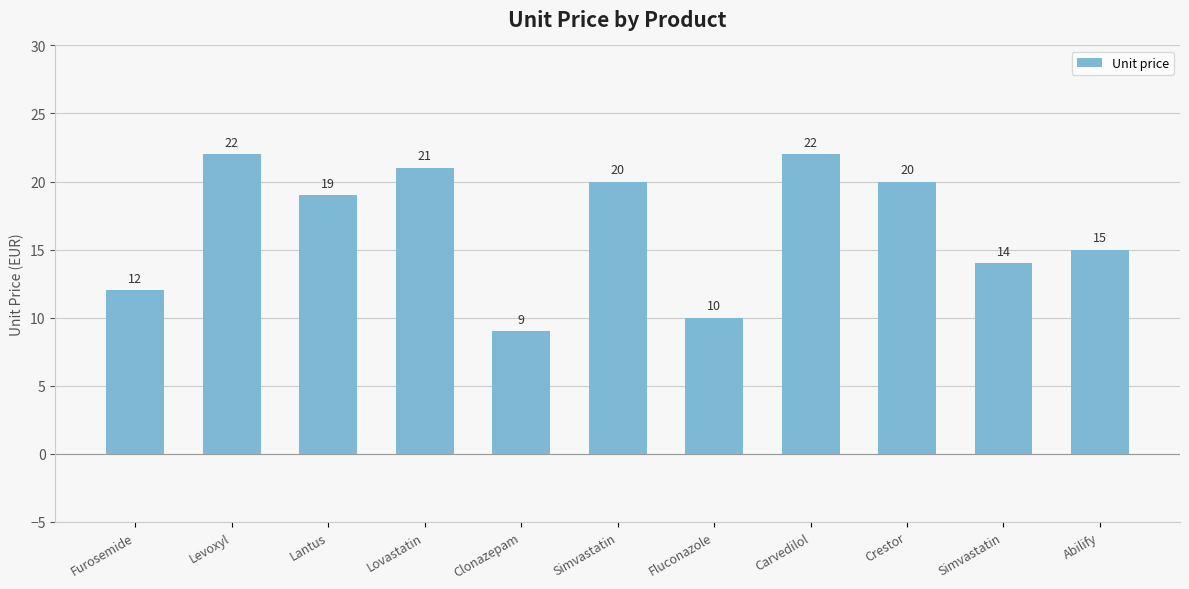

Between Carvedilol and Simvastatin, which is larger?

Carvedilol